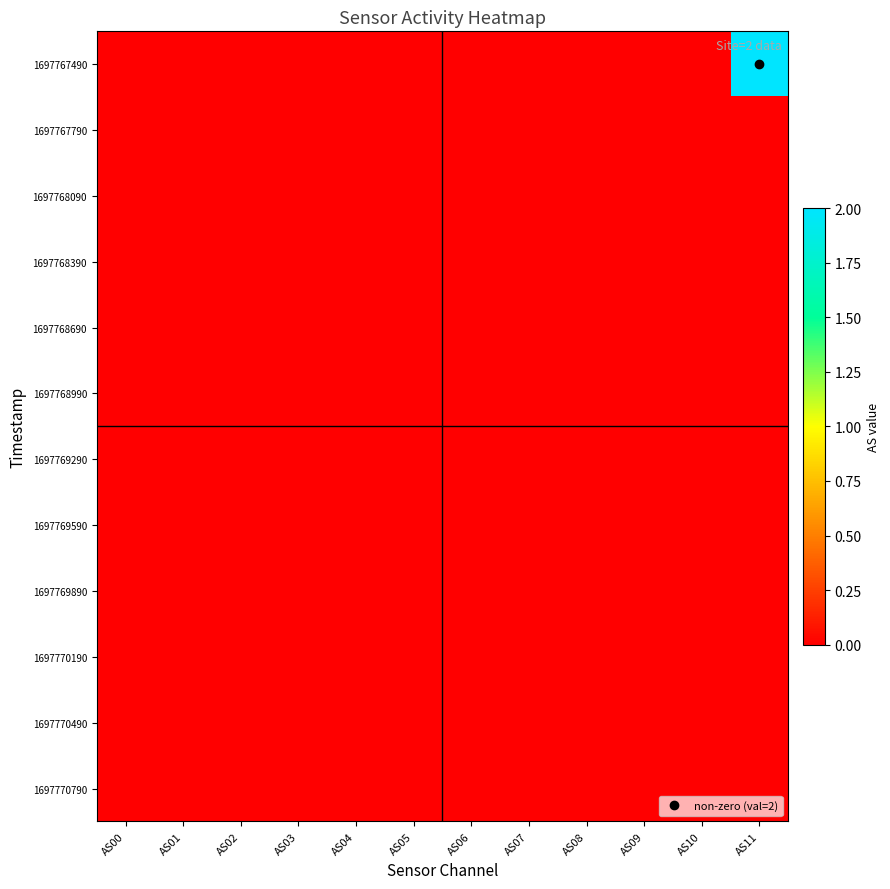

Which series has the largest range (max minus min)?

1697767490